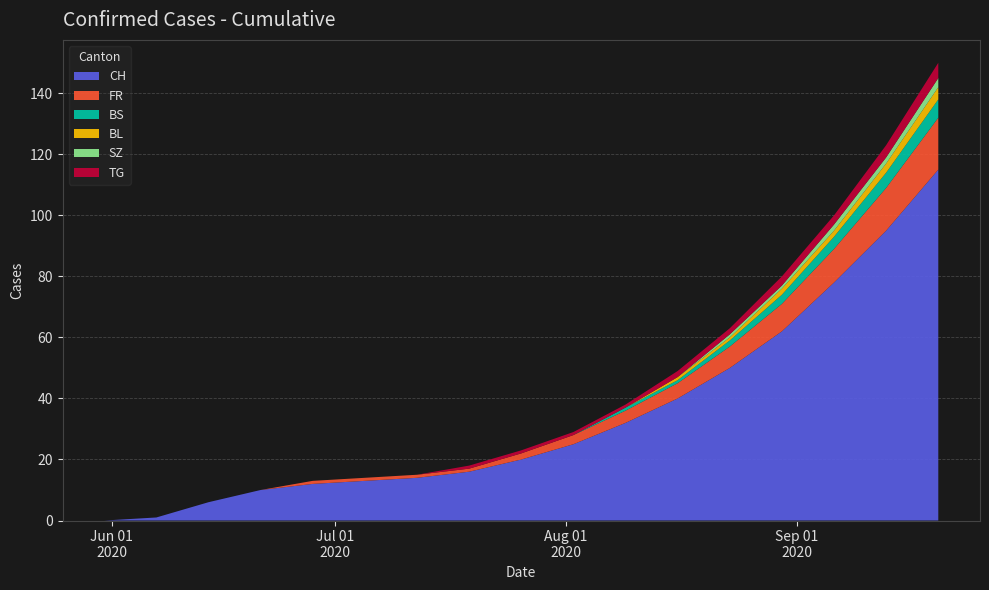

Reading right to left, transcribe all the data shown in this chart.

CH: 115	95	78	62	50	40	32	25	20	16	14	13	12	10	6	1	0
FR: 17	14	11	9	7	5	4	3	2	1	1	1	1	0	0	0	0
BS: 6	5	4	3	2	1	1	0	0	0	0	0	0	0	0	0	0
BL: 4	3	2	2	1	1	0	0	0	0	0	0	0	0	0	0	0
SZ: 3	2	2	1	1	0	0	0	0	0	0	0	0	0	0	0	0
TG: 5	4	3	3	2	2	1	1	1	0	0	0	0	0	0	0	0